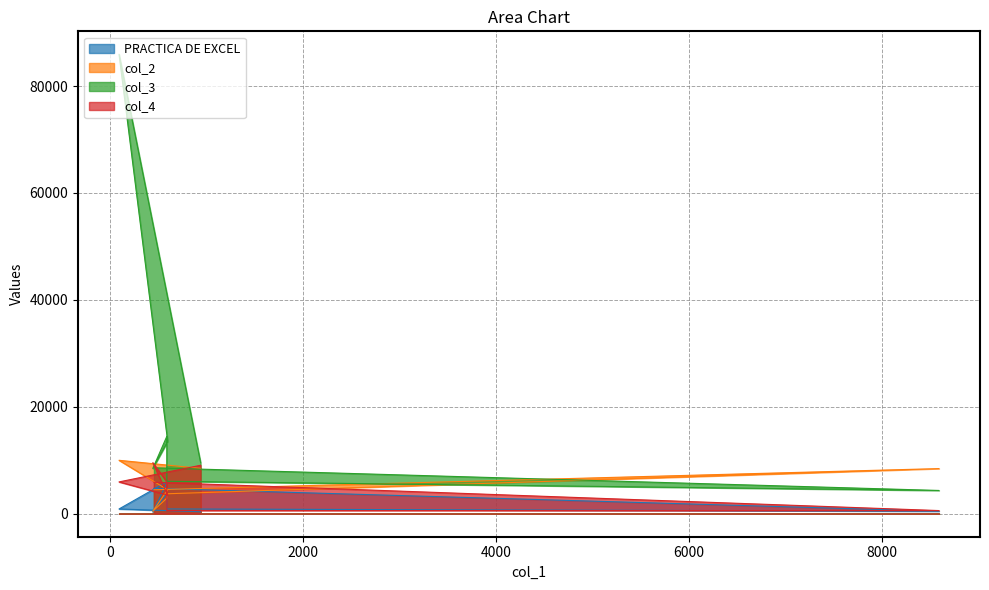

What is the difference between the col_4 values at 590 and 590?

5392